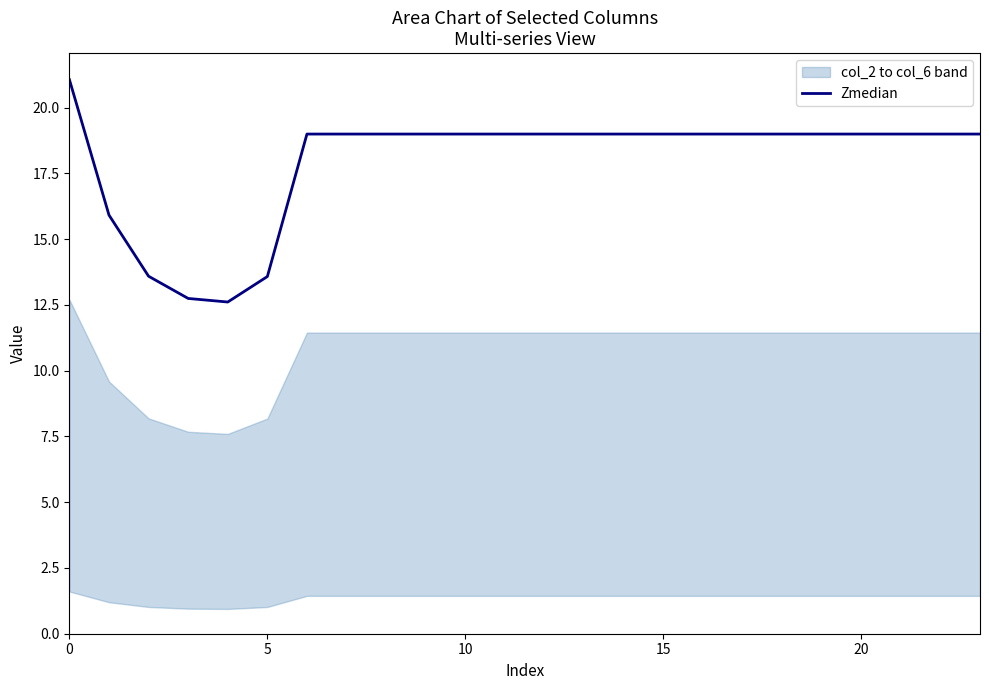

What is the maximum value for Zmedian?

21.1